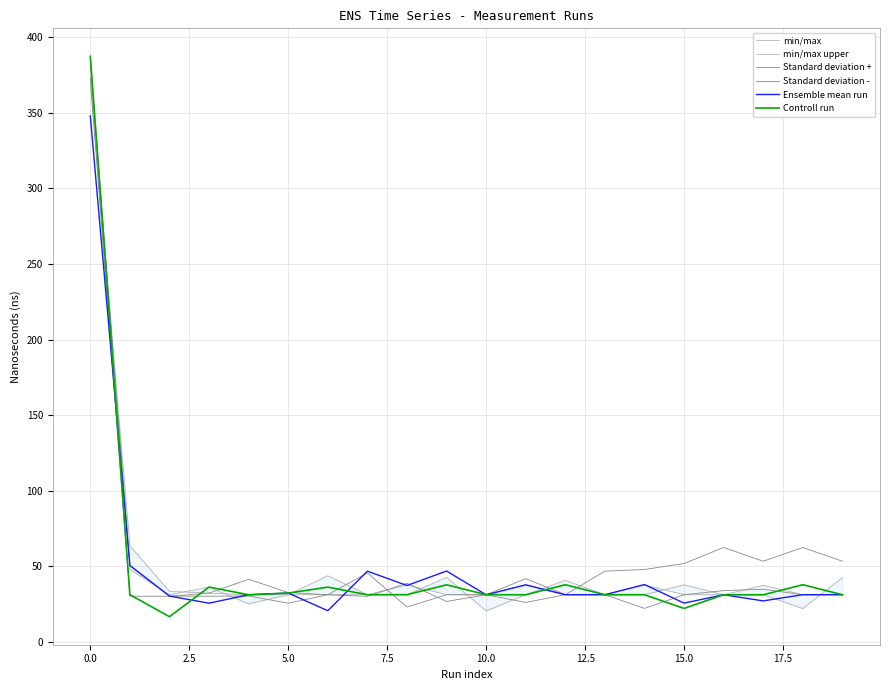

What are all the series names shown in the legend?

min/max, min/max upper, Standard deviation +, Standard deviation -, Ensemble mean run, Controll run